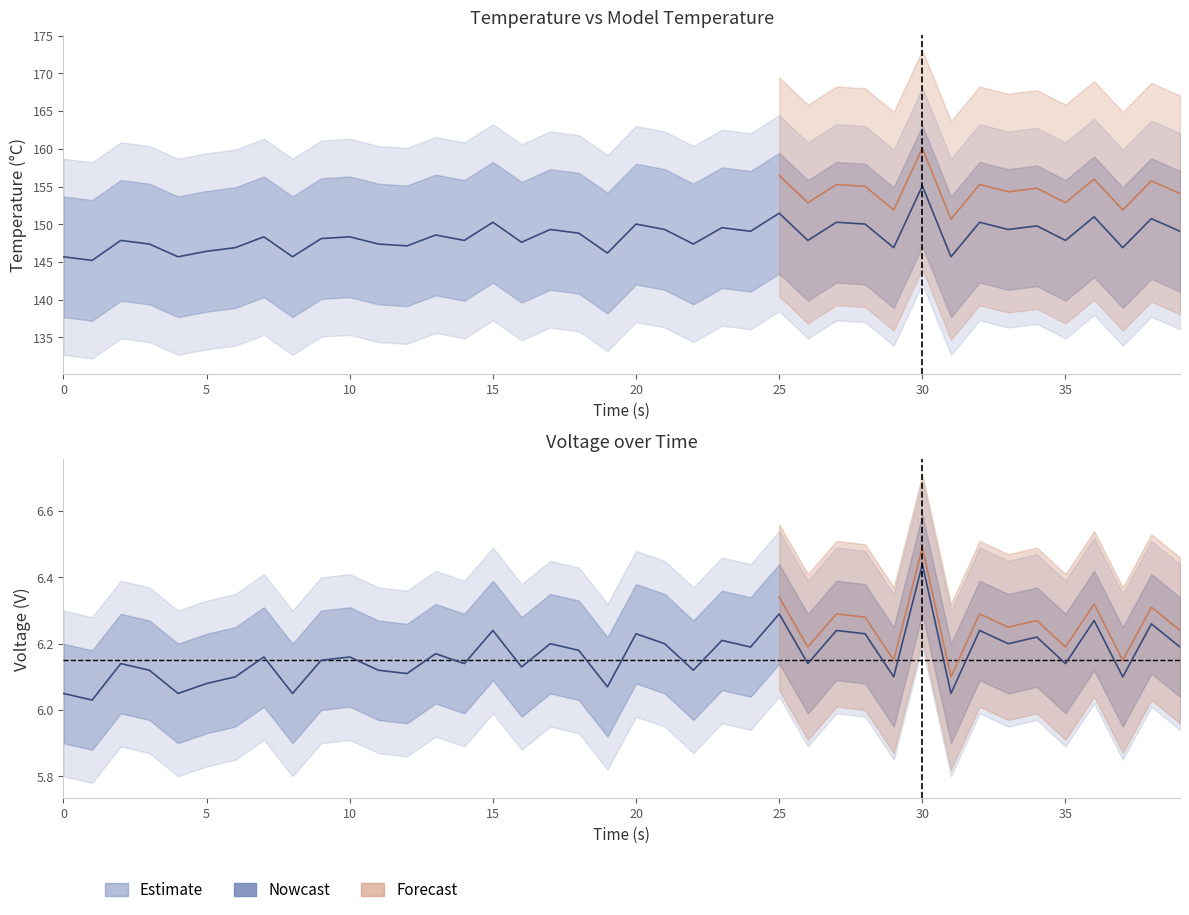

Does the chart display data point markers on the line(s)?

No